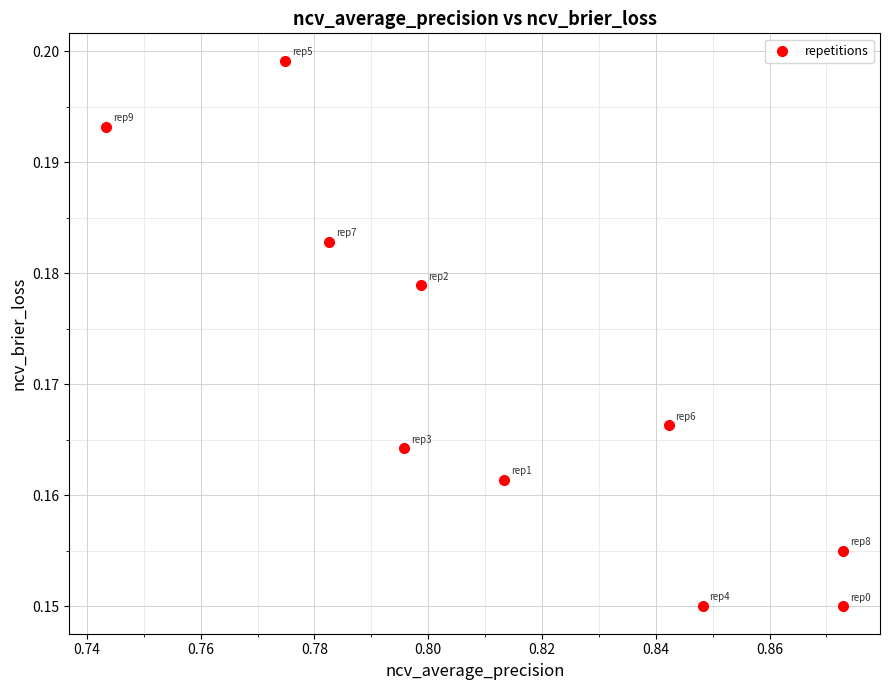

What is the average X value?

0.8